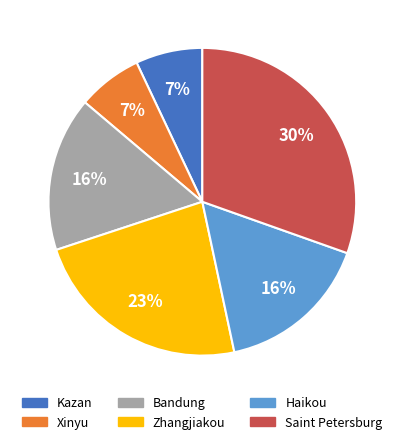

True or false: Kazan accounts for 7% of the total.

True